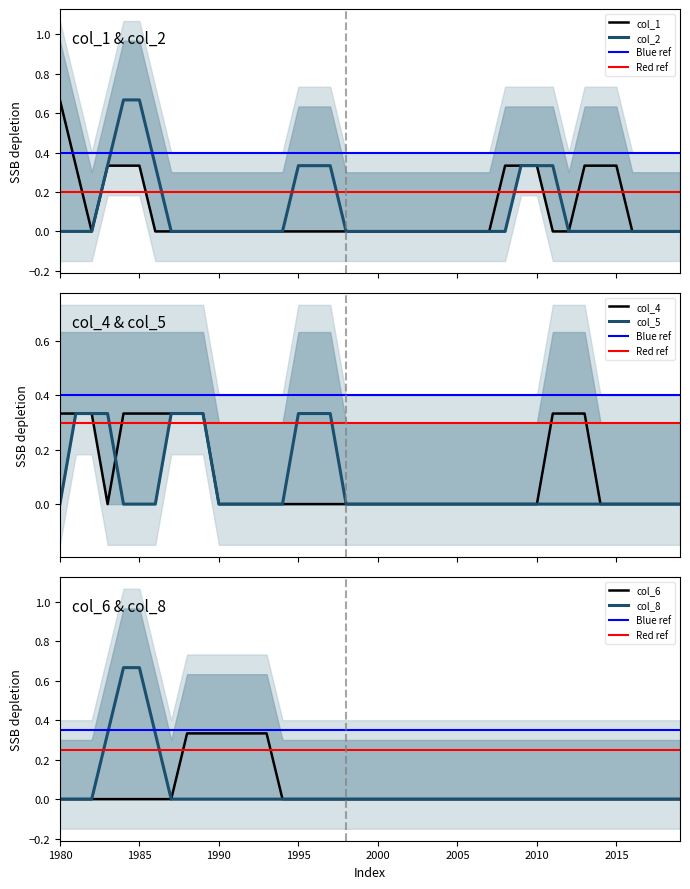

Reading right to left, what are all the values shown in this chart?

col_1: 39=0	38=0	37=0	36=0	35=0	34=1	33=0	32=0	31=0	30=0	29=1	28=0	27=0	26=0	25=0	24=0	23=0	22=0	21=0	20=0	19=0	18=0	17=0	16=0	15=0	14=0	13=0	12=0	11=0	10=0	9=0	8=0	7=0	6=0	5=0	4=1	3=0	2=0	1=0	0=1
col_2: 39=0	38=0	37=0	36=0	35=0	34=0	33=0	32=0	31=0	30=1	29=0	28=0	27=0	26=0	25=0	24=0	23=0	22=0	21=0	20=0	19=0	18=0	17=0	16=1	15=0	14=0	13=0	12=0	11=0	10=0	9=0	8=0	7=0	6=0	5=1	4=1	3=0	2=0	1=0	0=0
col_4: 39=0	38=0	37=0	36=0	35=0	34=0	33=0	32=1	31=0	30=0	29=0	28=0	27=0	26=0	25=0	24=0	23=0	22=0	21=0	20=0	19=0	18=0	17=0	16=0	15=0	14=0	13=0	12=0	11=0	10=0	9=0	8=1	7=0	6=0	5=1	4=0	3=0	2=0	1=1	0=0
col_5: 39=0	38=0	37=0	36=0	35=0	34=0	33=0	32=0	31=0	30=0	29=0	28=0	27=0	26=0	25=0	24=0	23=0	22=0	21=0	20=0	19=0	18=0	17=0	16=1	15=0	14=0	13=0	12=0	11=0	10=0	9=0	8=1	7=0	6=0	5=0	4=0	3=0	2=1	1=0	0=0
col_6: 39=0	38=0	37=0	36=0	35=0	34=0	33=0	32=0	31=0	30=0	29=0	28=0	27=0	26=0	25=0	24=0	23=0	22=0	21=0	20=0	19=0	18=0	17=0	16=0	15=0	14=0	13=0	12=1	11=0	10=0	9=1	8=0	7=0	6=0	5=0	4=0	3=0	2=0	1=0	0=0
col_8: 39=0	38=0	37=0	36=0	35=0	34=0	33=0	32=0	31=0	30=0	29=0	28=0	27=0	26=0	25=0	24=0	23=0	22=0	21=0	20=0	19=0	18=0	17=0	16=0	15=0	14=0	13=0	12=0	11=0	10=0	9=0	8=0	7=0	6=0	5=1	4=1	3=0	2=0	1=0	0=0